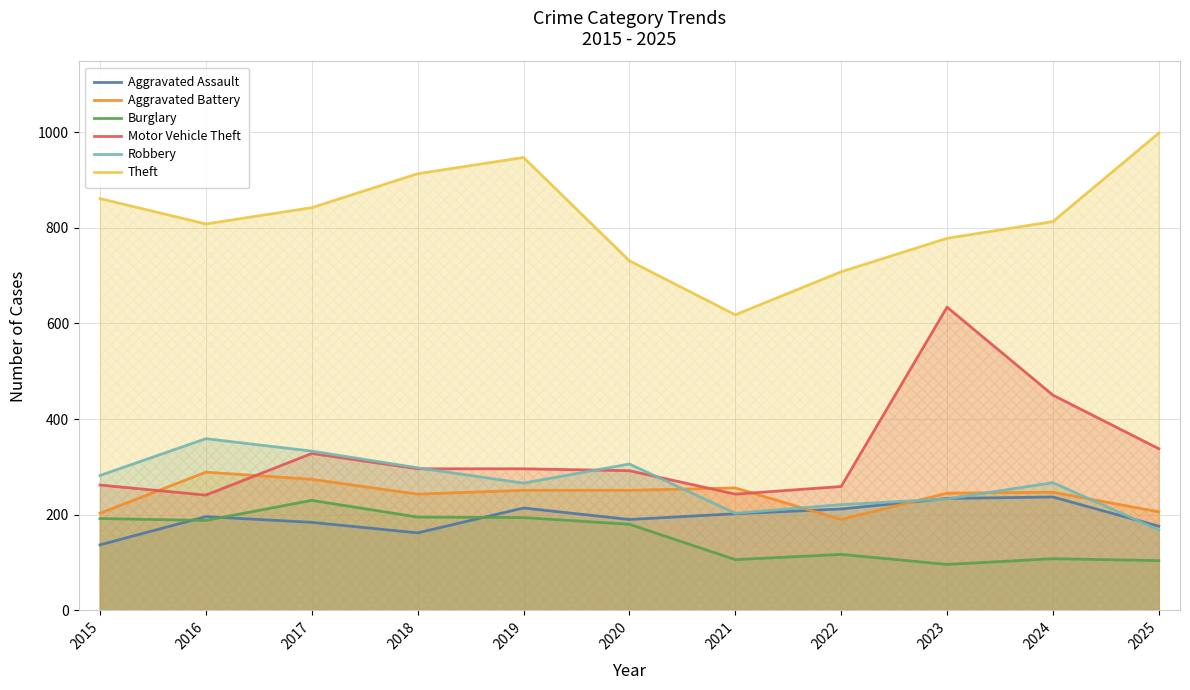

Count the number of data series in this chart.

6